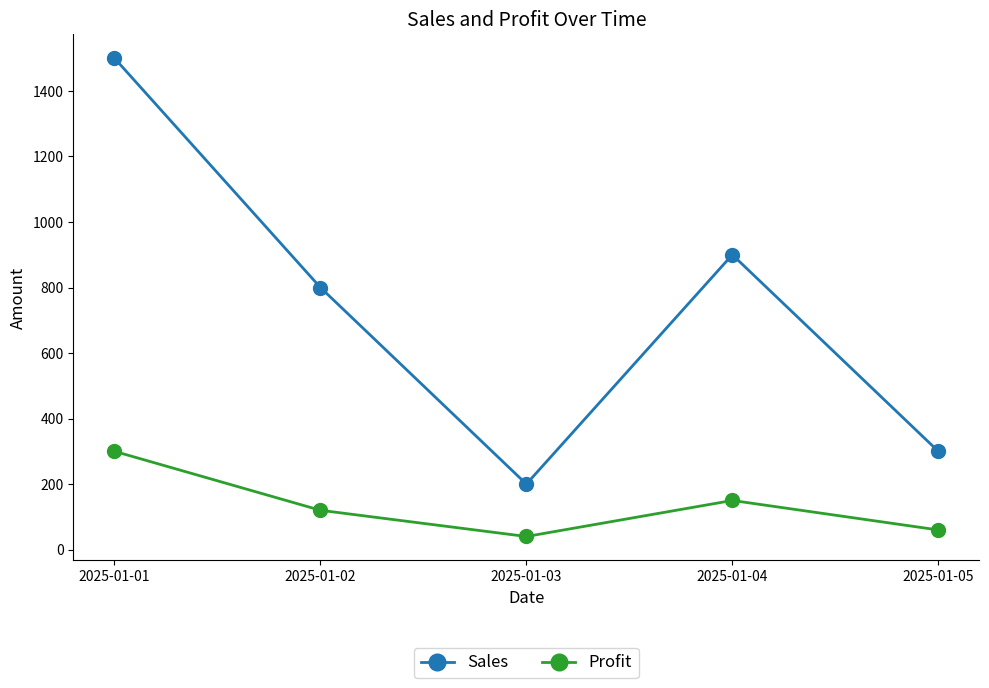

What is the minimum value for Profit?

40